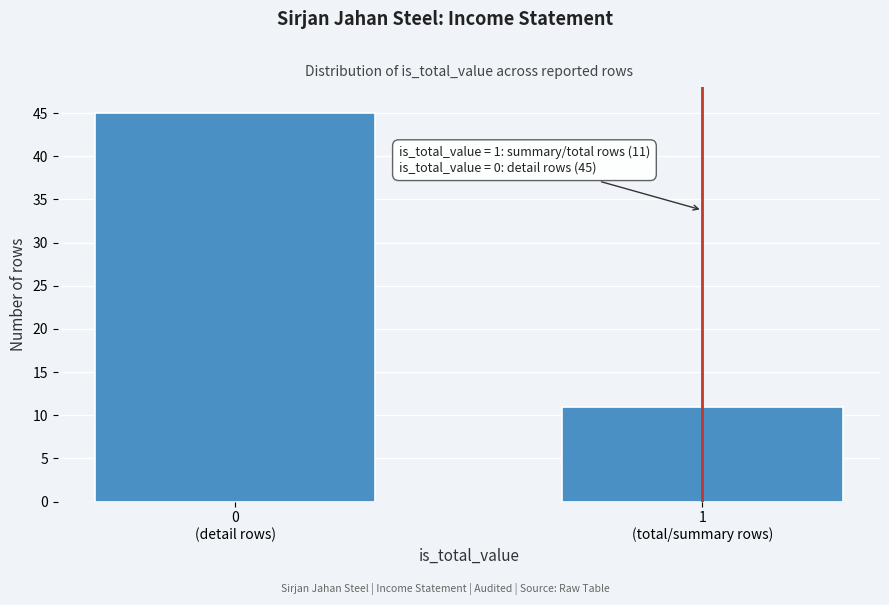

Reading left to right, list all the values displayed in this chart.

45	11